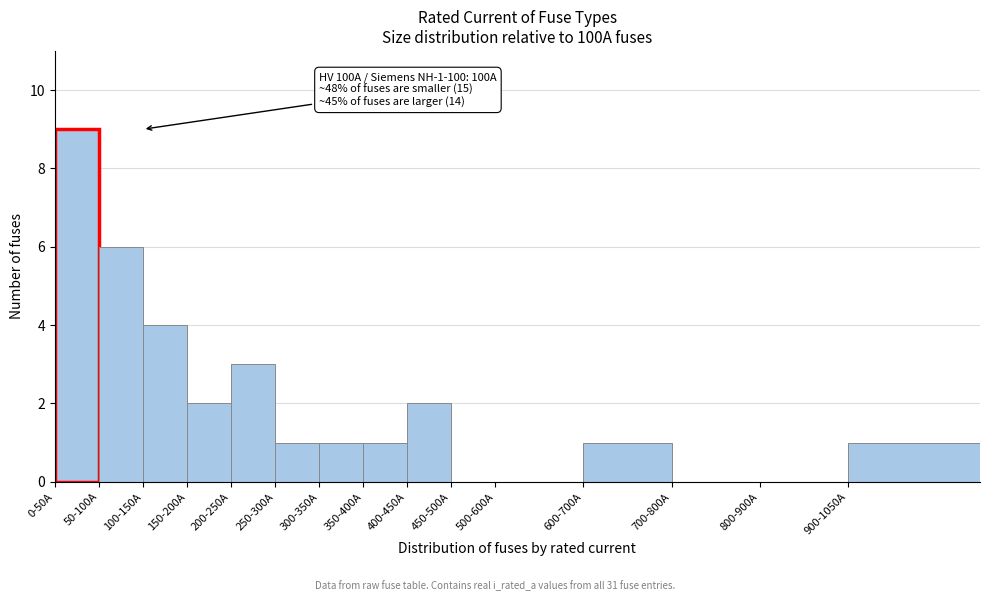

Reading right to left, transcribe all the data shown in this chart.

900-1050A=1	800-900A=0	700-800A=0	600-700A=1	500-600A=0	450-500A=0	400-450A=2	350-400A=1	300-350A=1	250-300A=1	200-250A=3	150-200A=2	100-150A=4	50-100A=6	0-50A=9